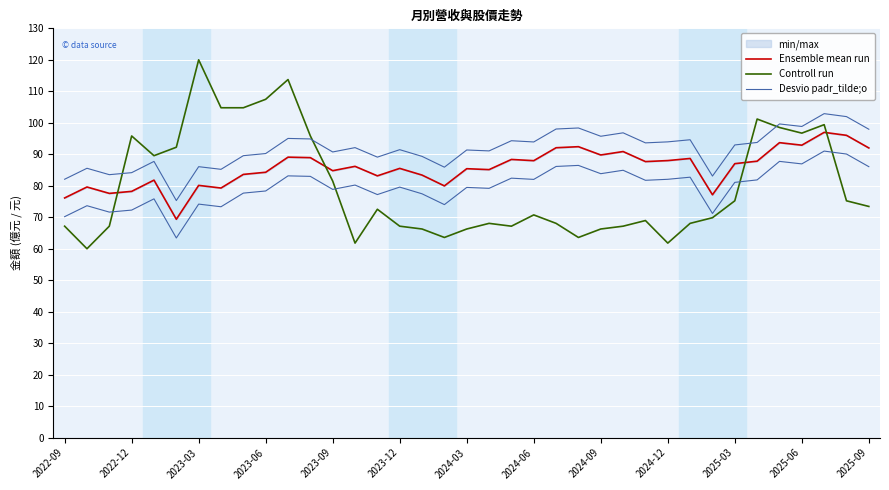

Which has a higher value, 2024-09 or 2024-12?

2024-09